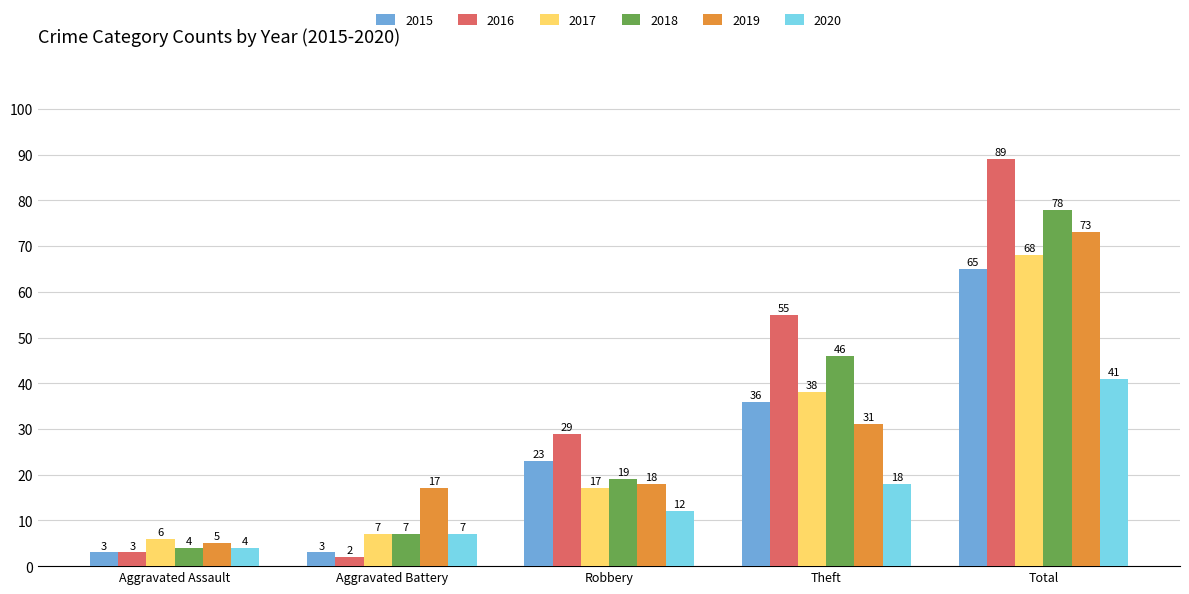

At which label does 2016 reach its minimum?

Aggravated Battery